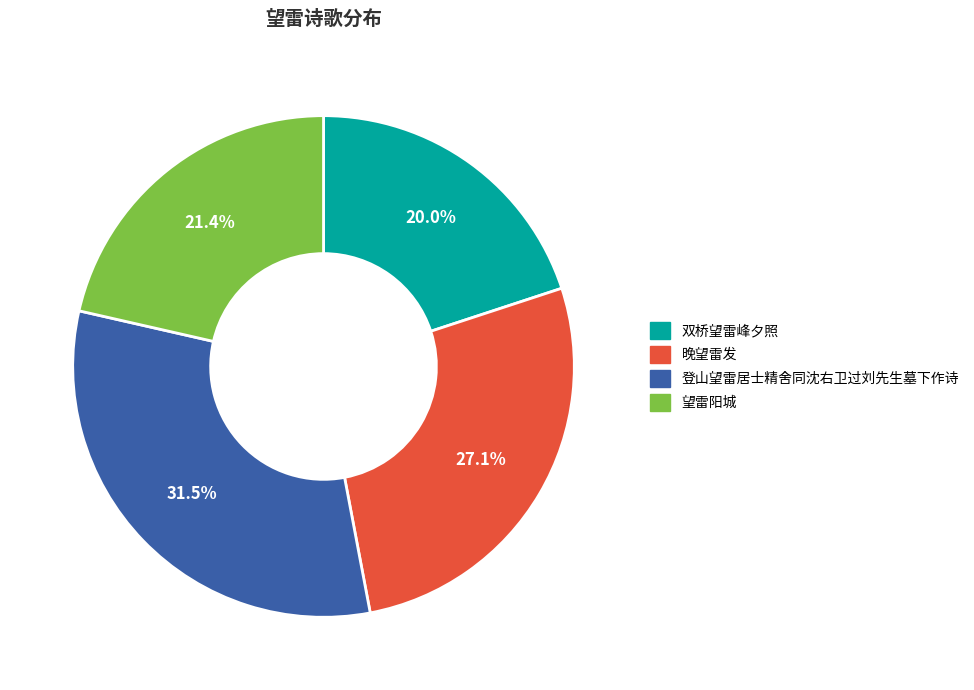

How many segments does this pie chart have?

4